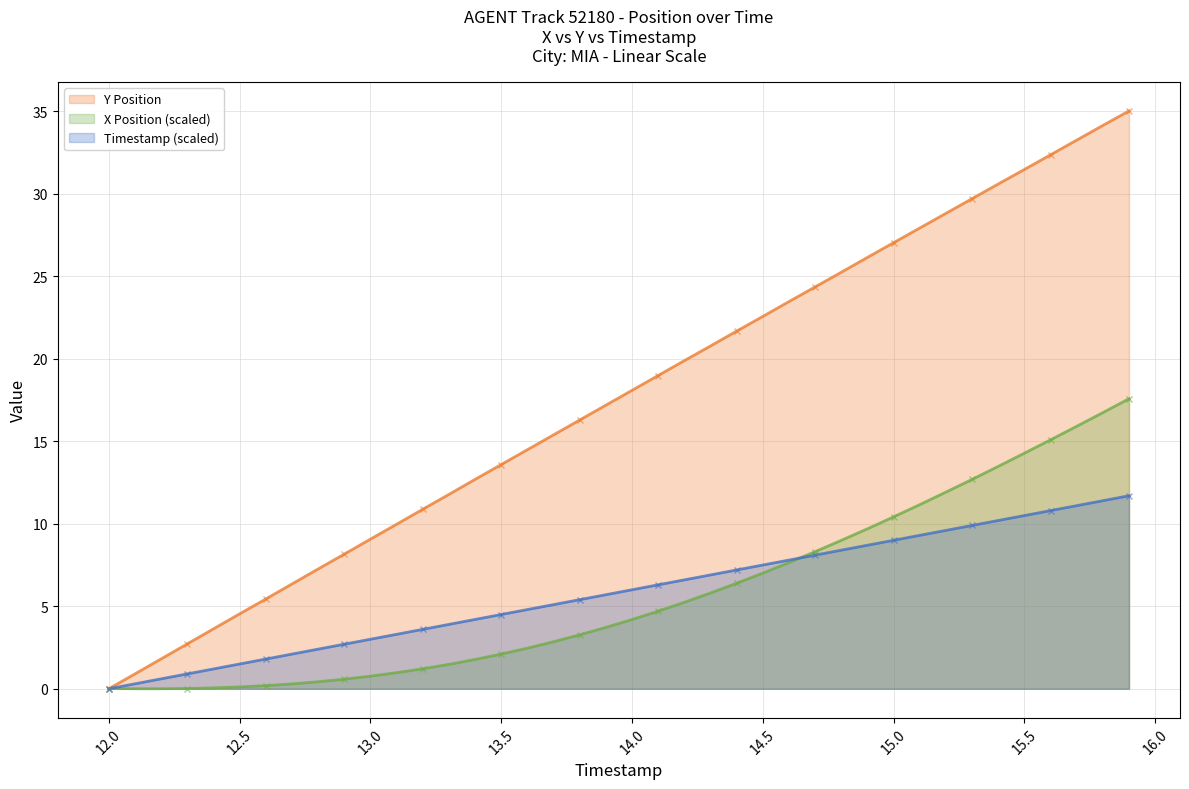

What is the difference between the highest and lowest values at 14.7?

16.3